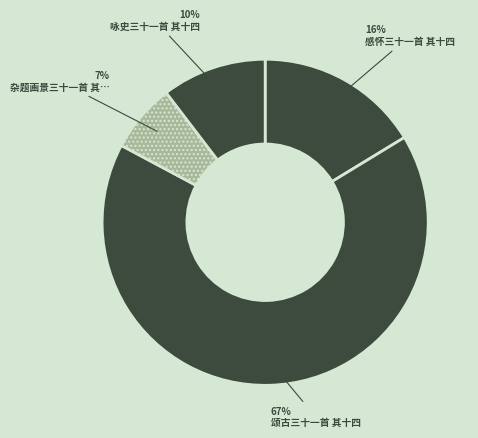

Which category has the smallest portion of the pie?

杂题画景三十一首 其十四